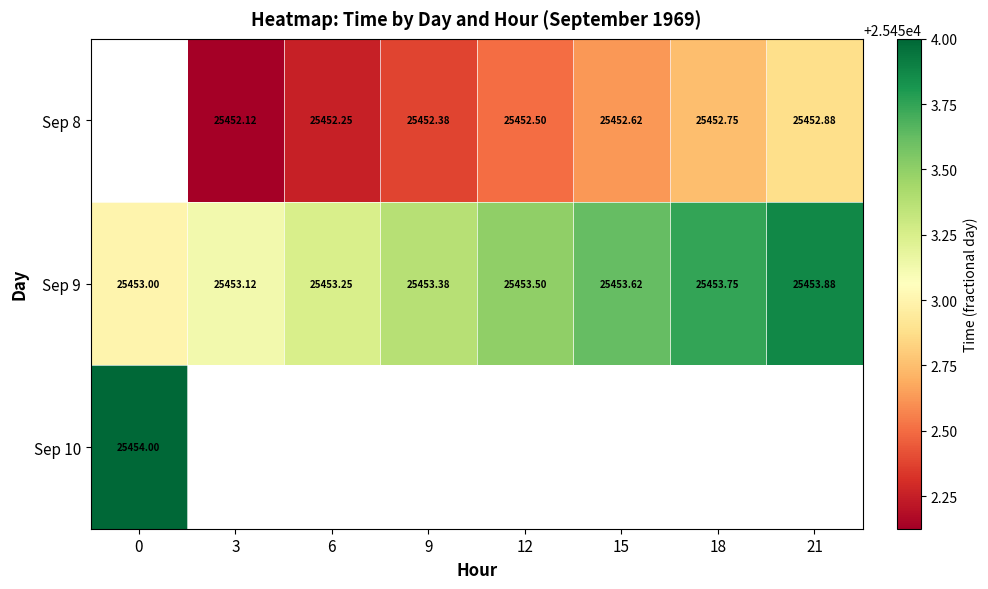

Is the value of Sep 8 at 6 greater than the value of Sep 9 at 12?

No